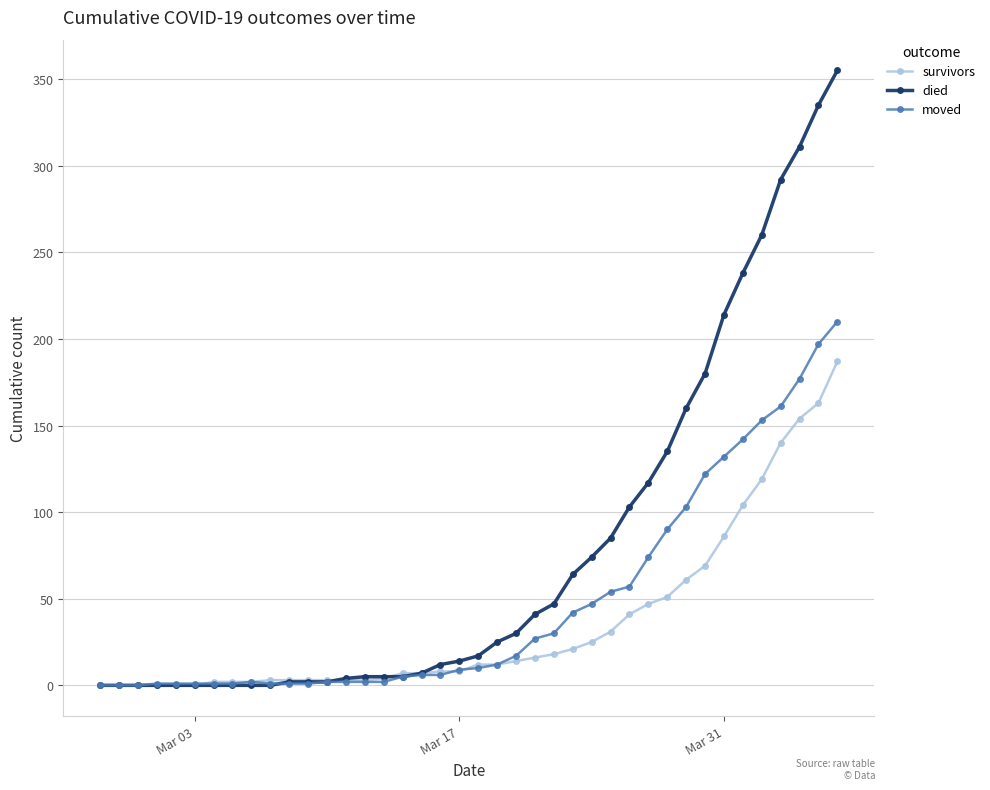

What is the sum of all moved values?

1901